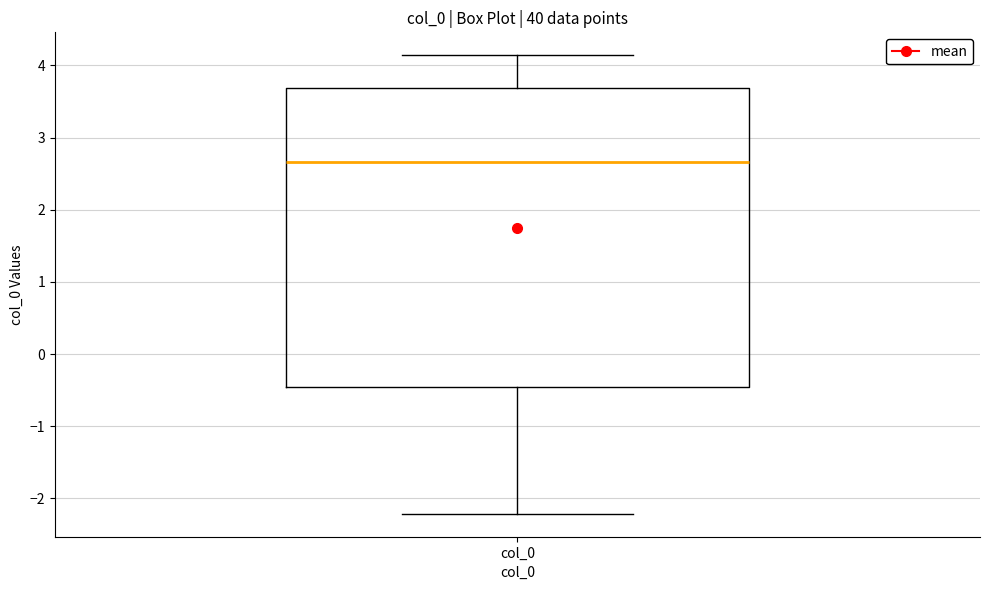

Where does the median line of the box for col_0 sit on the y-axis? The values are not printed on the chart, so give them approximately, as read against the axis.

2.7